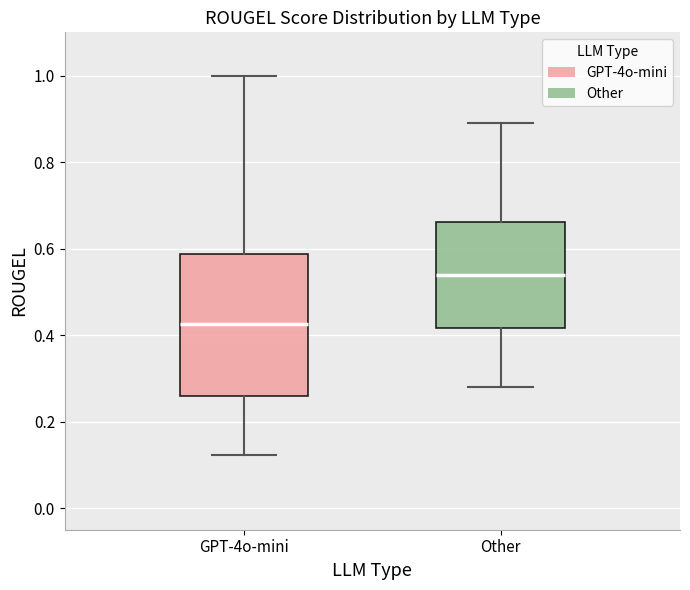

Reading left to right, transcribe this box plot: for each box, give where its median line is, the range the box spans, and where its two whiskers end, as read against the y-axis. The values are not printed on the chart, so give them approximately, as read against the axis.

GPT-4o-mini: median 0.42, box 0.26 to 0.58, whiskers 0.12 to 1.00
Other: median 0.54, box 0.42 to 0.66, whiskers 0.28 to 0.90